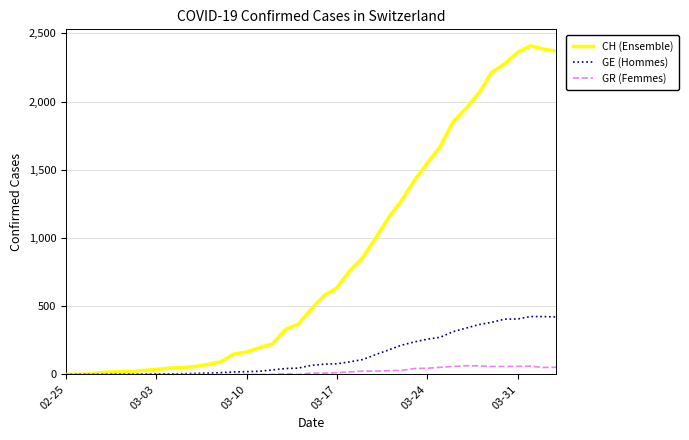

List the series in order of their peak value, lowest first.

GR (Femmes), GE (Hommes), CH (Ensemble)